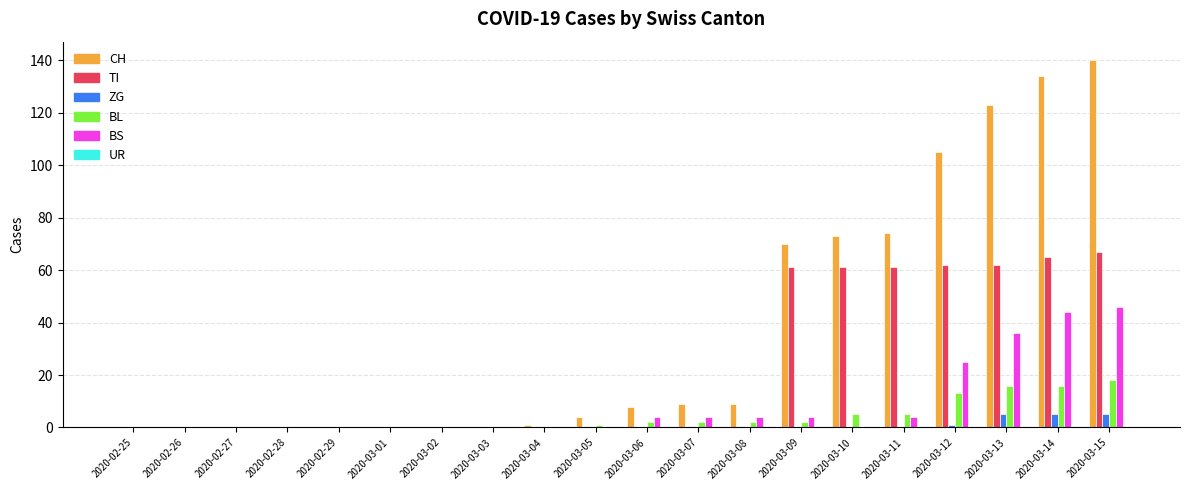

Which series has the largest total across all categories?

CH